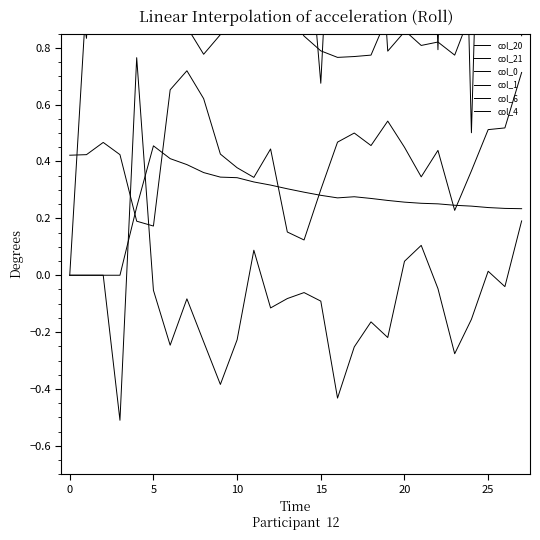

Reading left to right, list all the values displayed in this chart.

col_20: 1.6	1.3	2.5	2.7	2.6	2.8	2.8	2.7	3.0	2.9	3.0	1.0	1.7	2.3	1.9	1.5	1.1	1.0	1.2	1.7	2.4	2.6	0.8	2.8	0.5	2.6	1.9	0.8
col_21: 1.2	0.8	1.9	2.1	1.7	1.9	3.0	2.9	2.6	1.9	2.0	2.3	2.8	2.5	1.4	0.7	1.8	1.2	1.7	0.8	0.9	1.0	2.4	2.2	2.9	2.6	2.3	2.6
col_0: 0.0	1.0	0.9	1.1	1.0	0.9	0.9	0.9	0.8	0.8	1.0	0.9	0.9	0.9	0.8	0.8	0.8	0.8	0.8	0.9	0.9	0.8	0.8	0.8	0.9	0.9	1.0	1.1
col_1: 0.0	0.0	0.0	-0.5	0.8	-0.1	-0.2	-0.1	-0.2	-0.4	-0.2	0.1	-0.1	-0.1	-0.1	-0.1	-0.4	-0.3	-0.2	-0.2	0.0	0.1	-0.0	-0.3	-0.2	0.0	-0.0	0.2
col_6: 0.4	0.4	0.5	0.4	0.2	0.2	0.7	0.7	0.6	0.4	0.4	0.3	0.4	0.2	0.1	0.3	0.5	0.5	0.5	0.5	0.5	0.3	0.4	0.2	0.4	0.5	0.5	0.7
col_4: 0.0	0.0	0.0	0.0	0.2	0.5	0.4	0.4	0.4	0.3	0.3	0.3	0.3	0.3	0.3	0.3	0.3	0.3	0.3	0.3	0.3	0.3	0.3	0.2	0.2	0.2	0.2	0.2